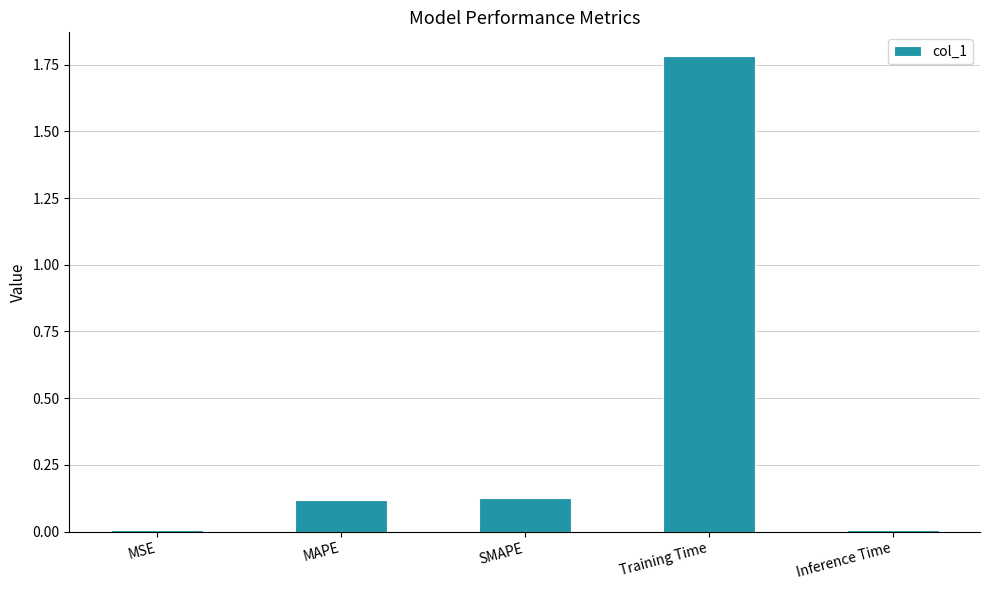

Between SMAPE and Training Time, which is larger?

Training Time